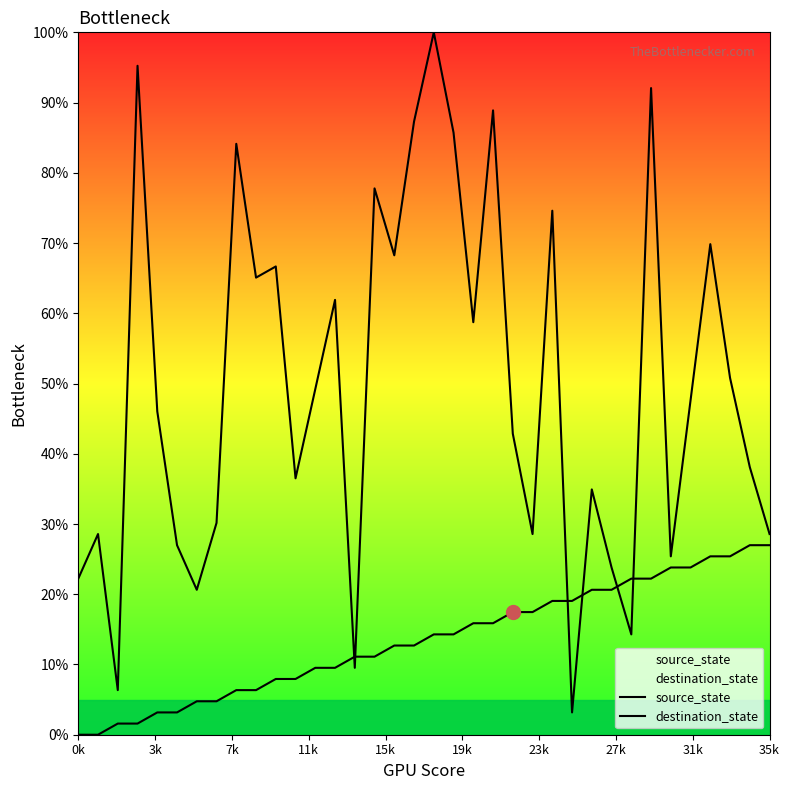

How many lines are shown in the chart?

2